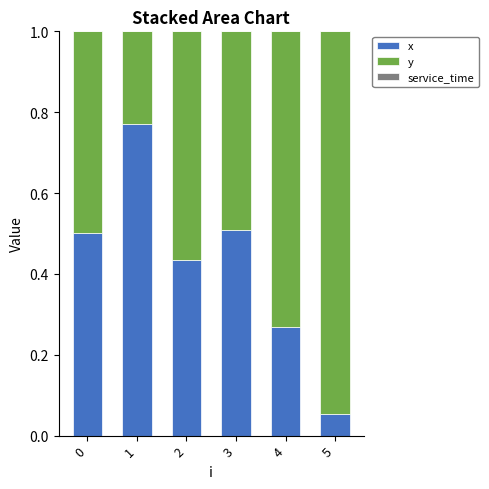

Is it true that x equals 0.5 at 3?

True